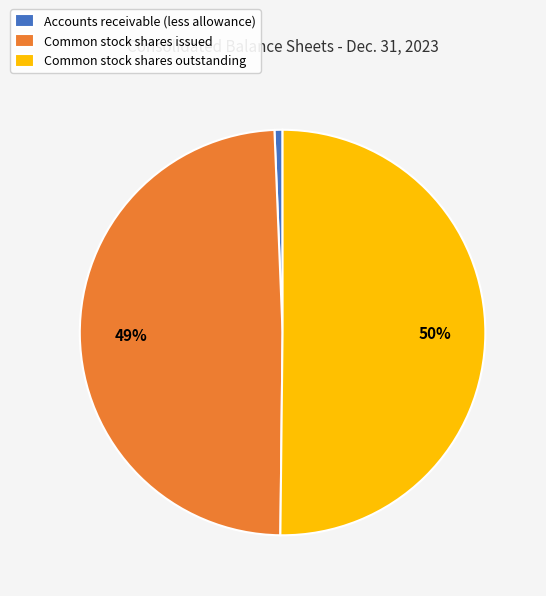

What percentage is the Accounts receivable (less allowance) slice, to the nearest percent?

1%